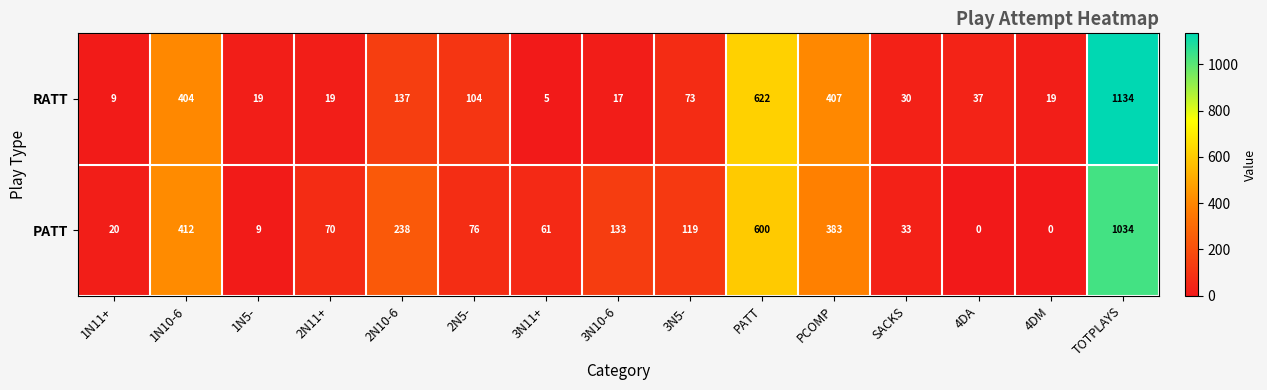

What is the sum of all RATT values?

3036